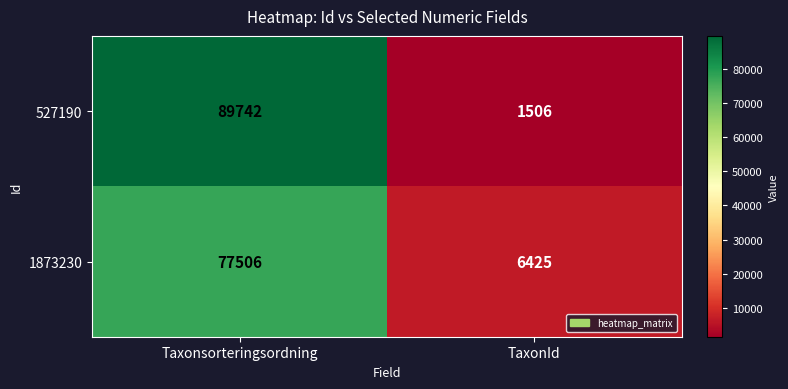

Which category has the lowest value across all series?

TaxonId